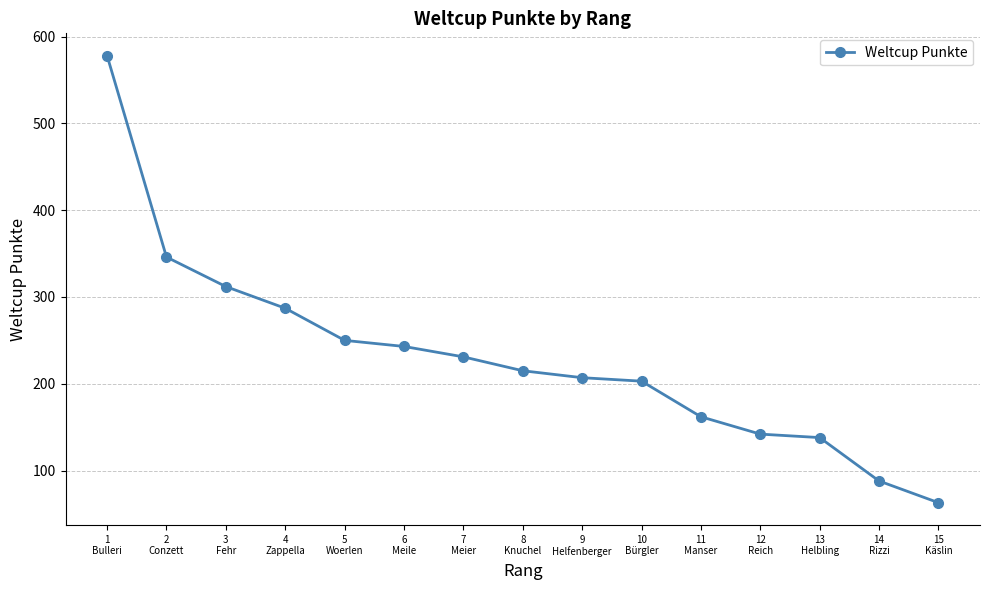

What is the label of the 2nd point from the left?

2
Conzett